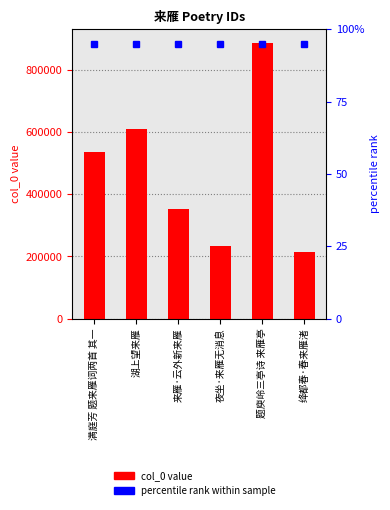

The chart shows a value of 85689 at 绛都春·春来雁渚. True or false?

False